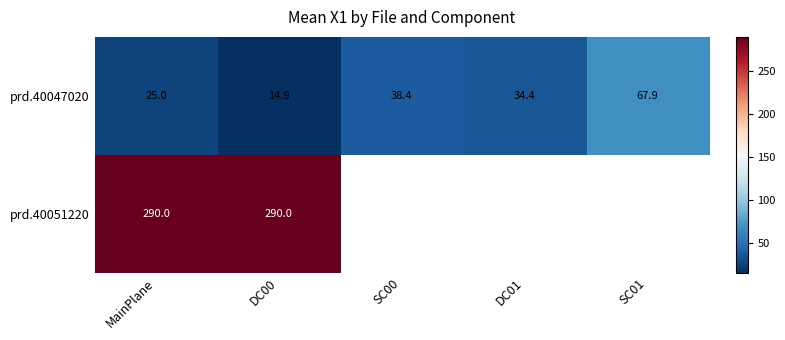

Rank the series at DC00 from lowest to highest value.

prd.40047020, prd.40051220